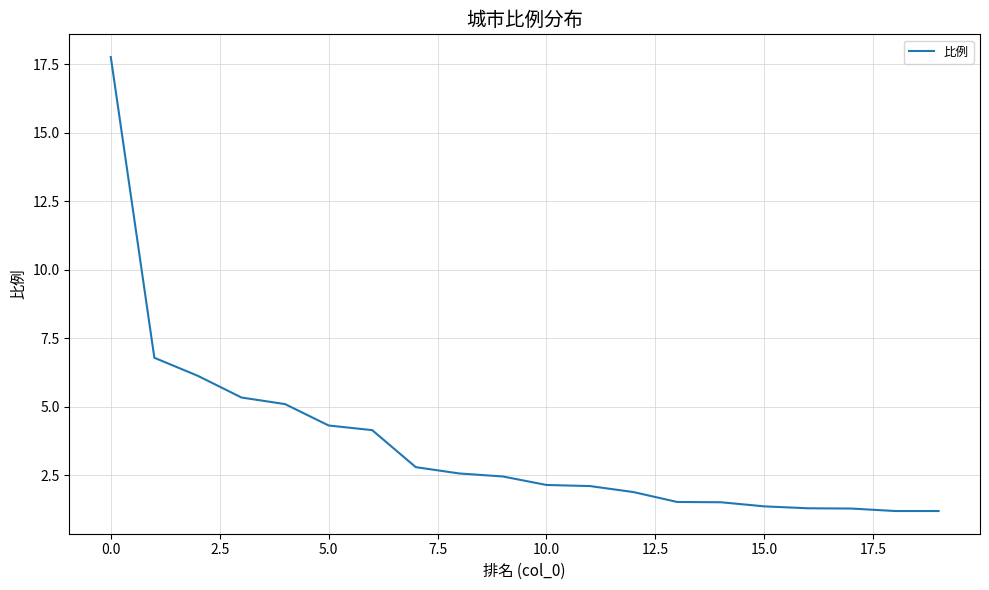

What is the average value?

3.6